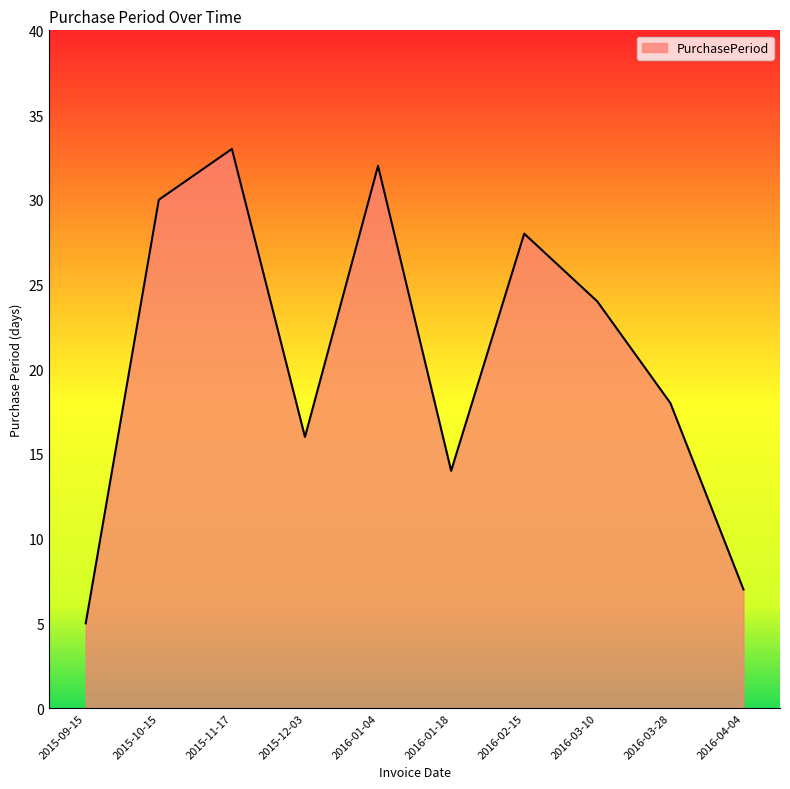

Between 2015-09-15 and 2016-03-10, which is larger?

2016-03-10